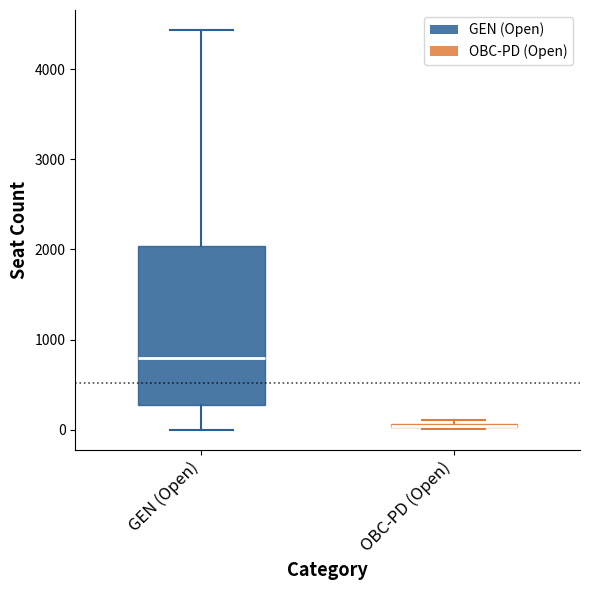

Where does the median line of the box for GEN (Open) sit on the y-axis? The values are not printed on the chart, so give them approximately, as read against the axis.

800